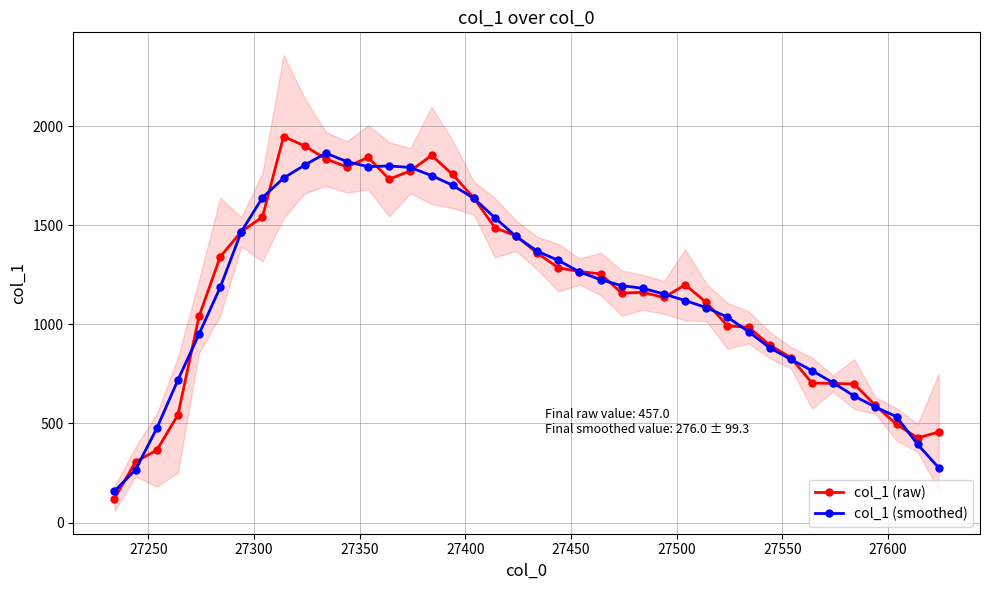

What is the value of the col_1 (smoothed) point at the 24th from the left?

1225.6